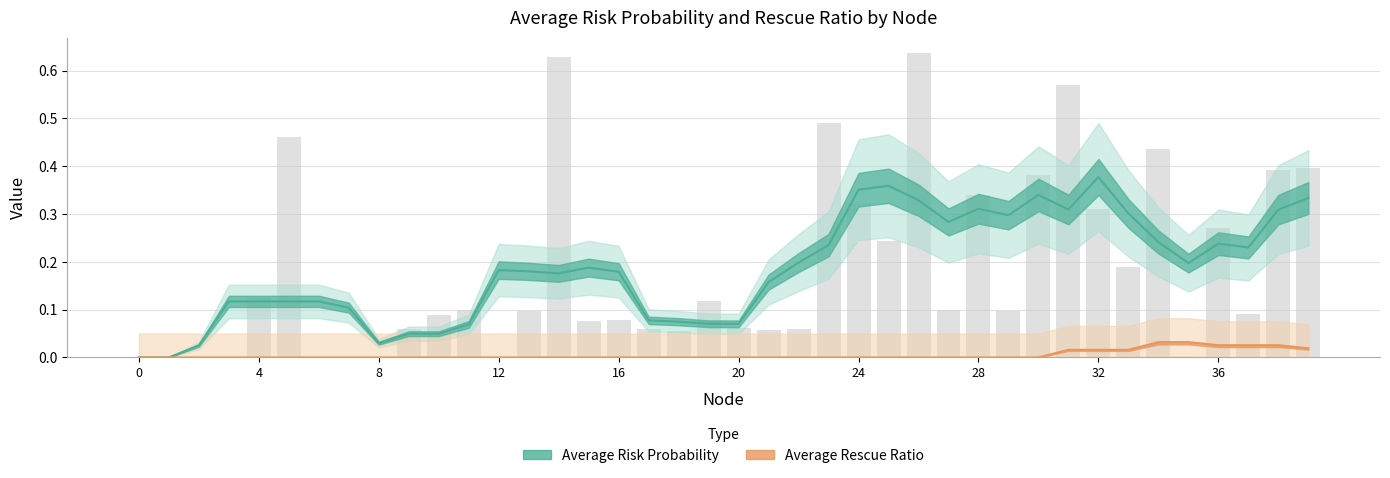

What is the difference between the maximum and minimum values?

0.6